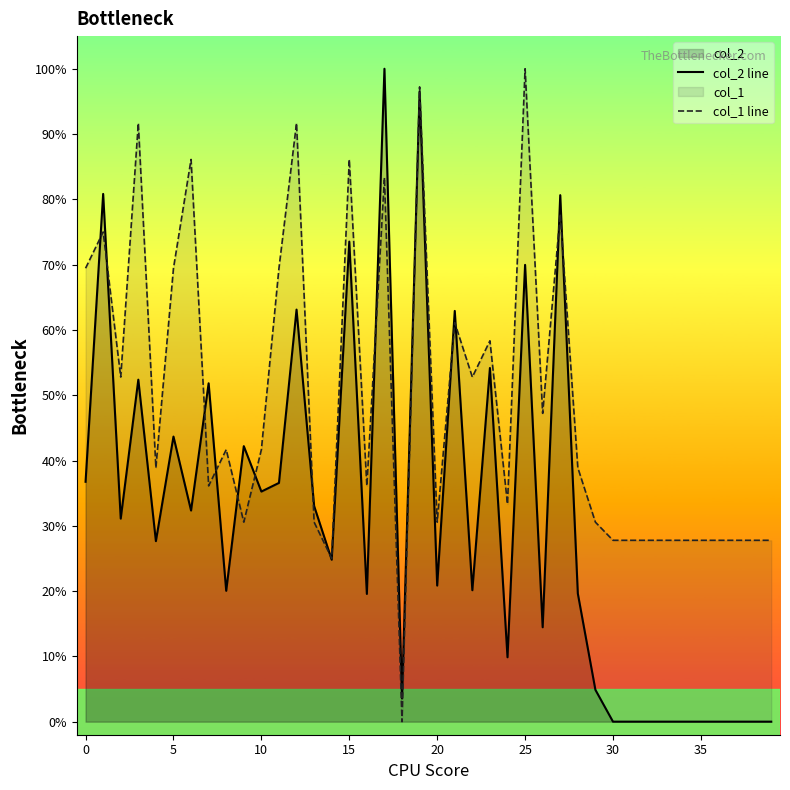

What is the label of the 12th point from the right?

28